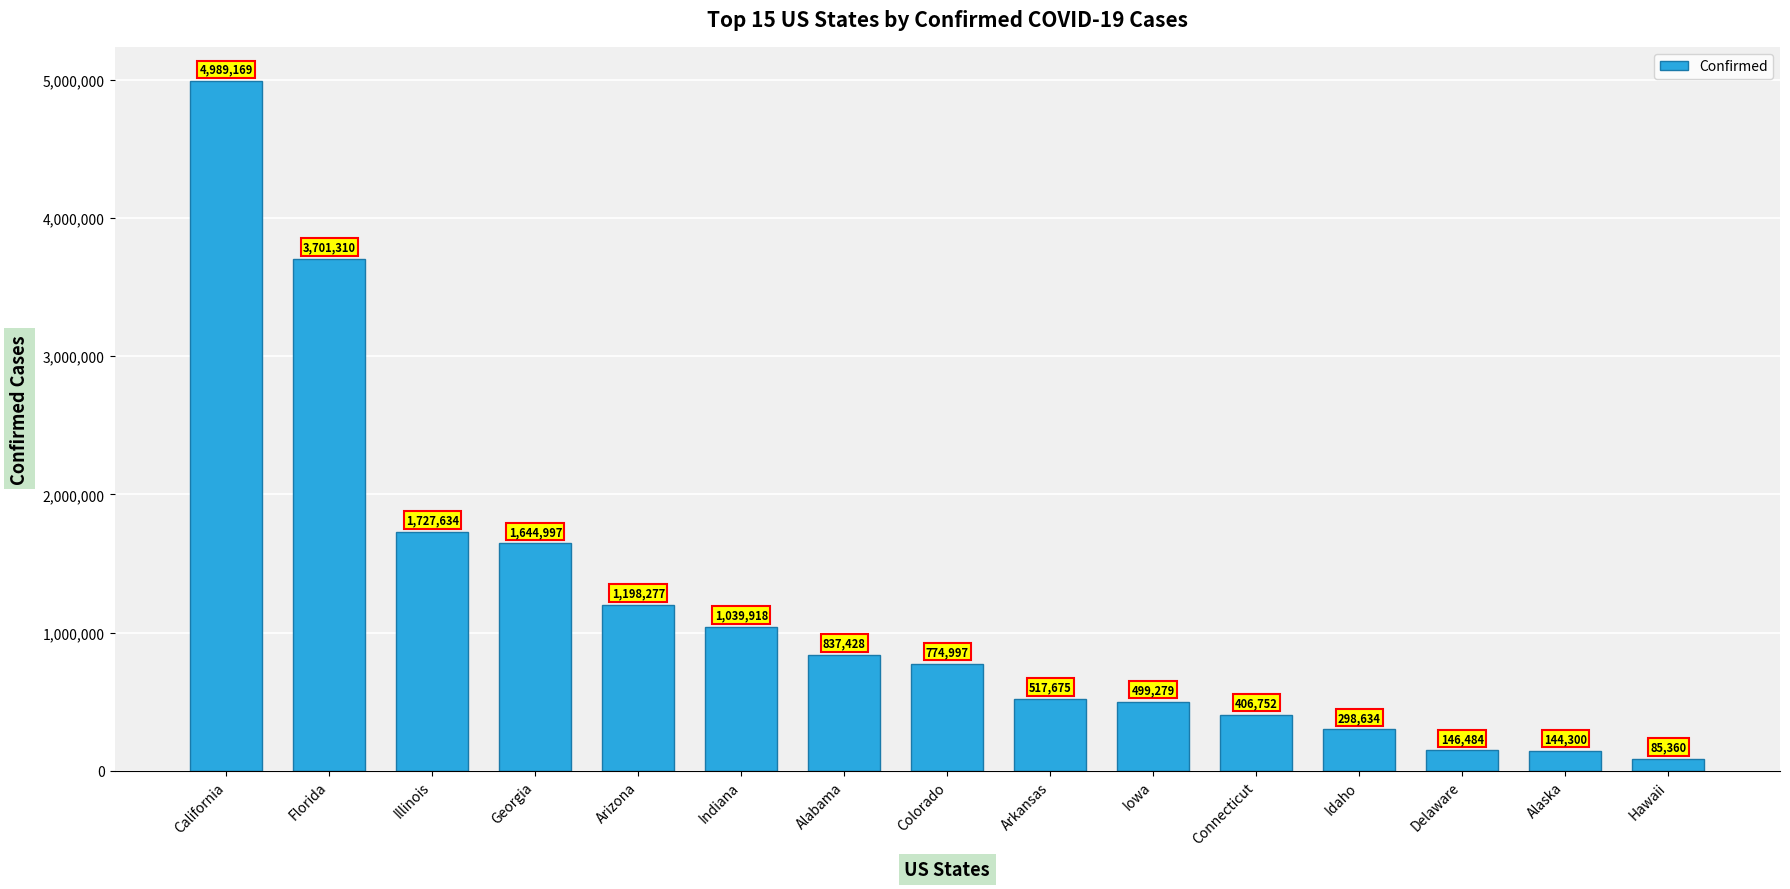

How many categories are shown in the chart?

15